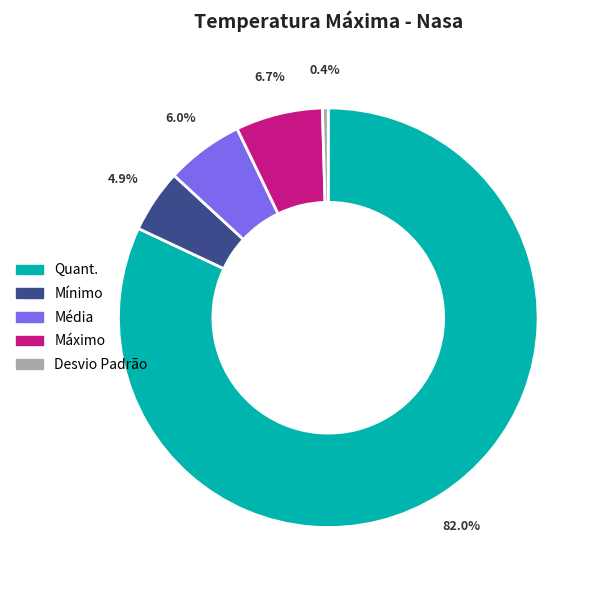

Is it true that Média is 1% of the pie?

False